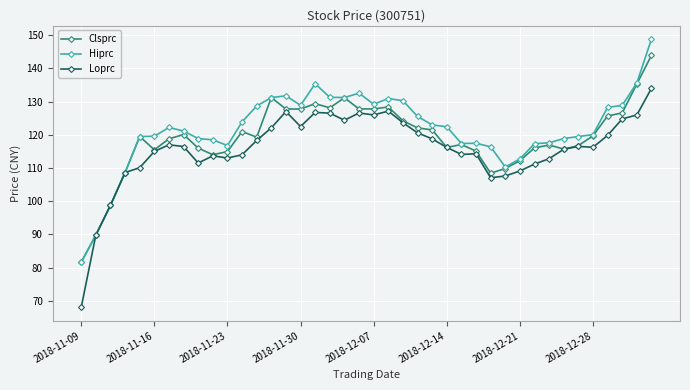

What is the average value of the Loprc series?

115.8